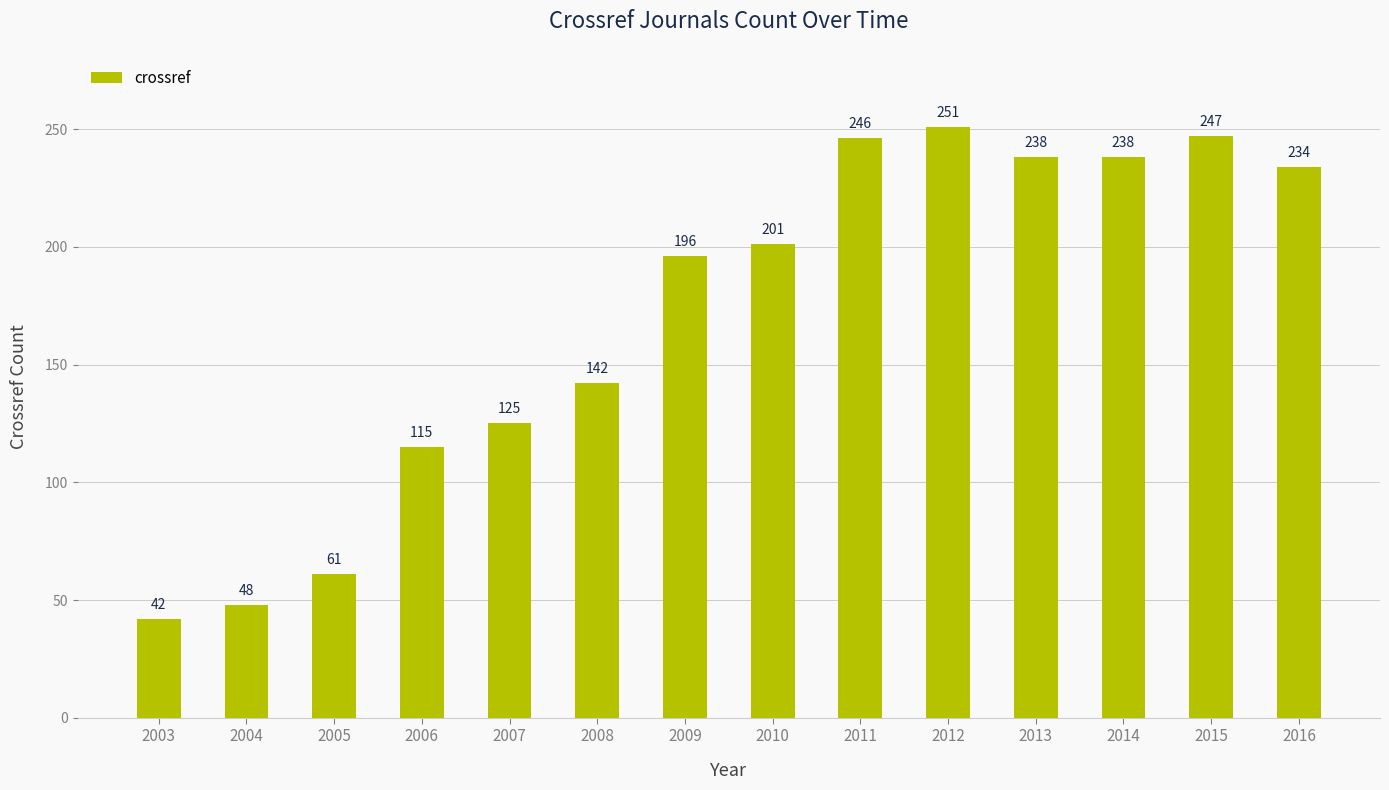

Where is the data nearest to the value 146?

2008